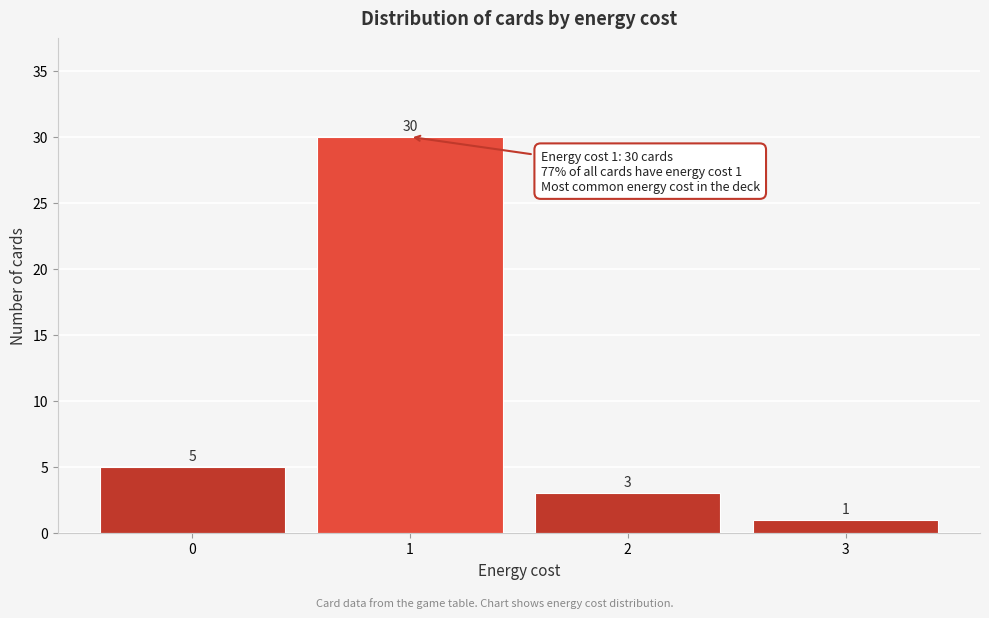

Reading left to right, transcribe this chart: for each bar, give the range it covers on the x-axis and its height.

-0.5 to 0.5: 5
0.5 to 1.5: 30
1.5 to 2.5: 3
2.5 to 3.5: 1